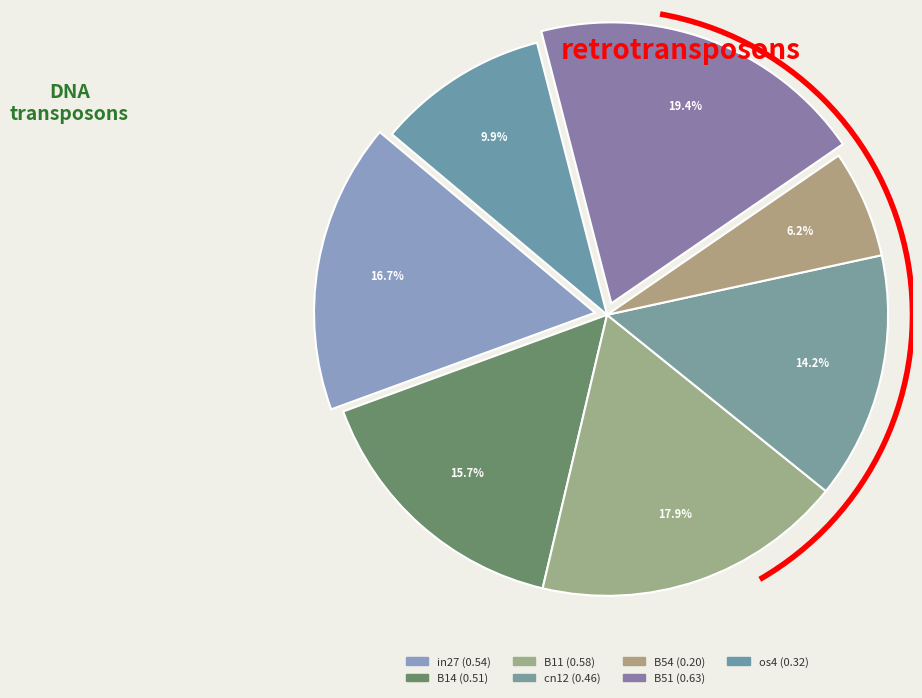

To the nearest percent, what is the difference between the B11 and cn12 slice percentages?

4%